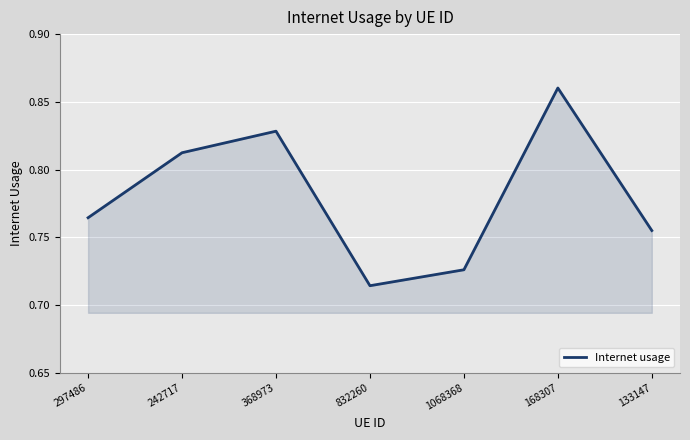

At which category does the data reach its first local valley?

832260